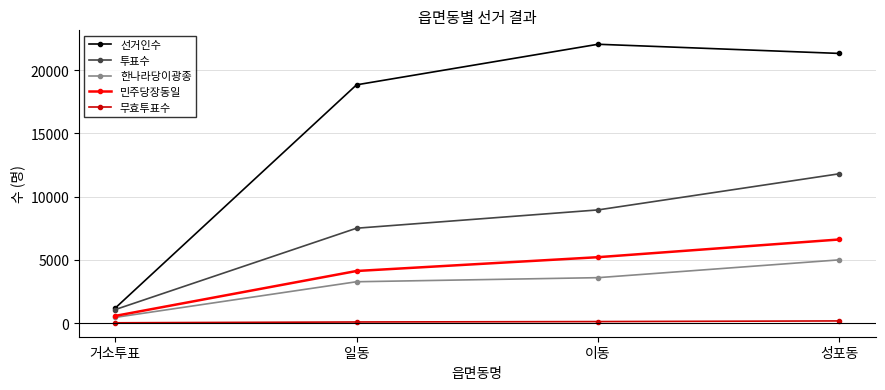

What is the sum of the 한나라당이광종 values at 성포동 and 일동?

8289